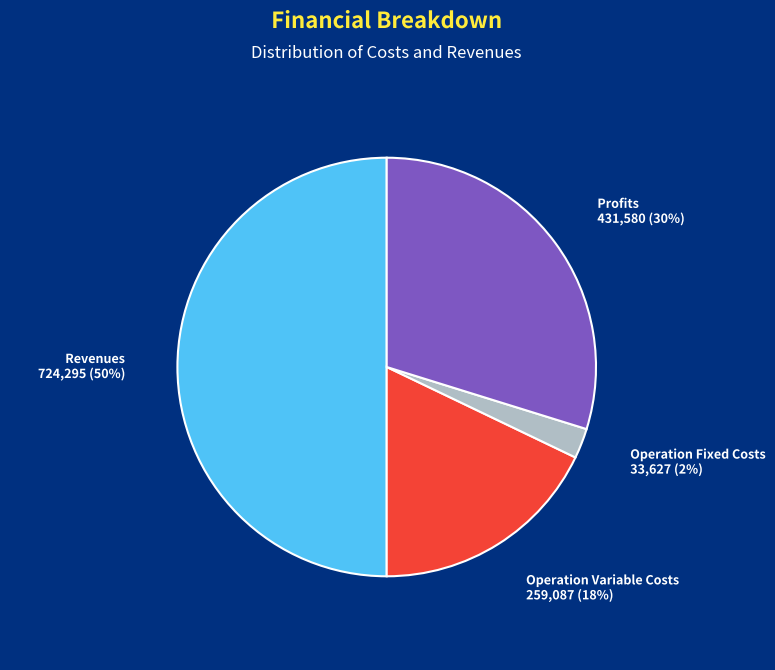

To the nearest percent, what is the average slice percentage?

25%